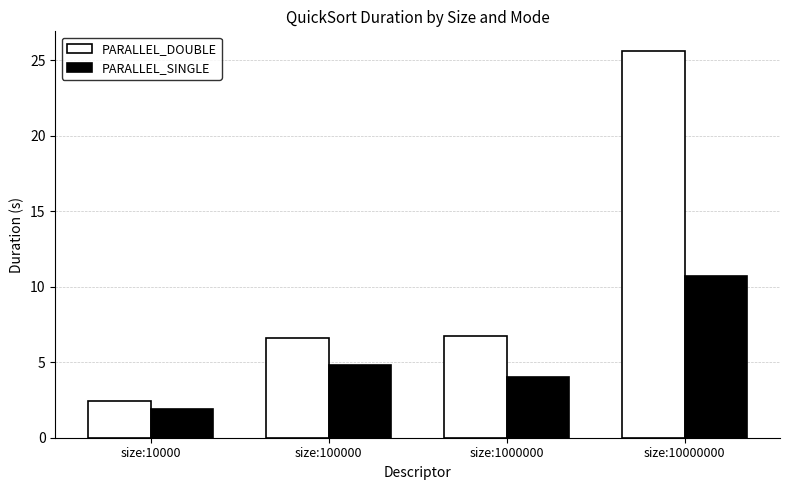

Between size:1000000 and size:10000000, which series saw the biggest shift?

PARALLEL_DOUBLE